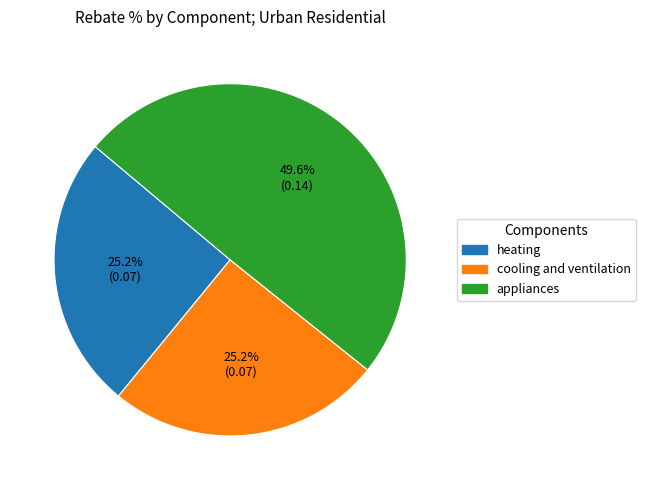

Which slice is the largest?

appliances